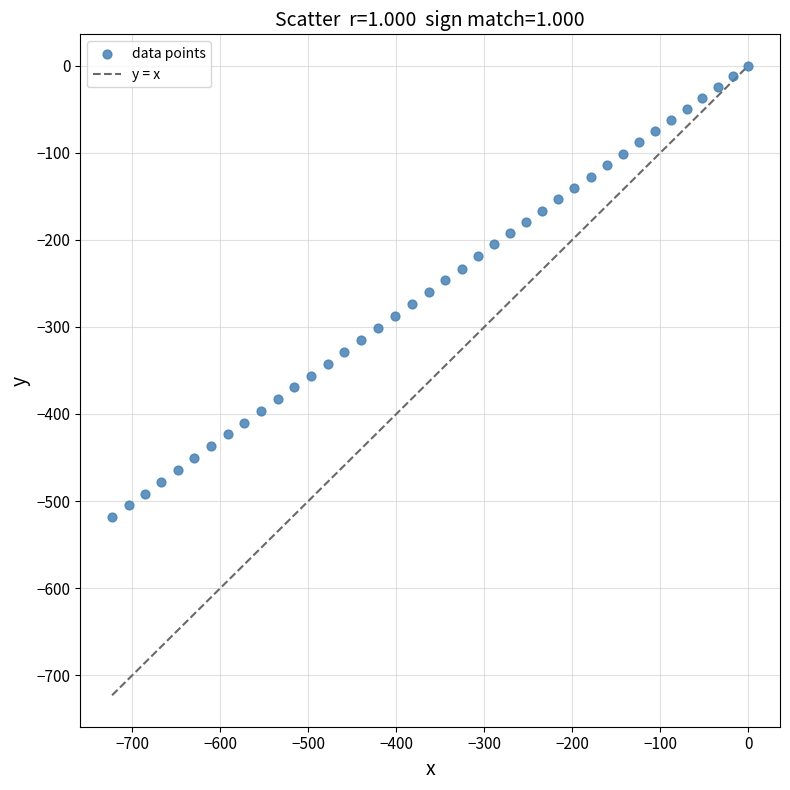

What is the range of Y values (max minus min)?

518.2